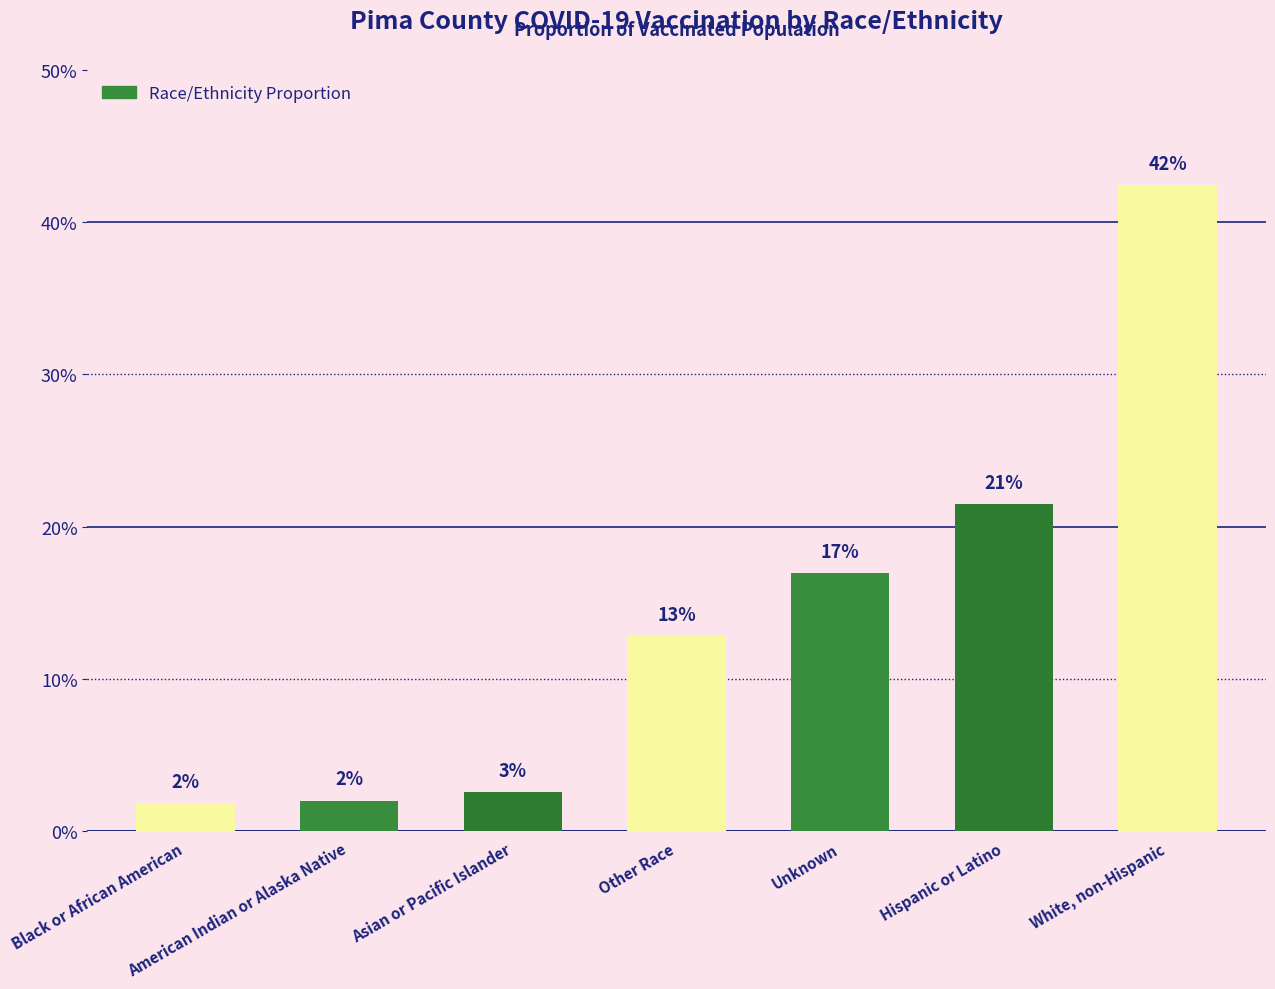

Rank the categories by value from lowest to highest.

Black or African American, American Indian or Alaska Native, Asian or Pacific Islander, Other Race, Unknown, Hispanic or Latino, White, non-Hispanic